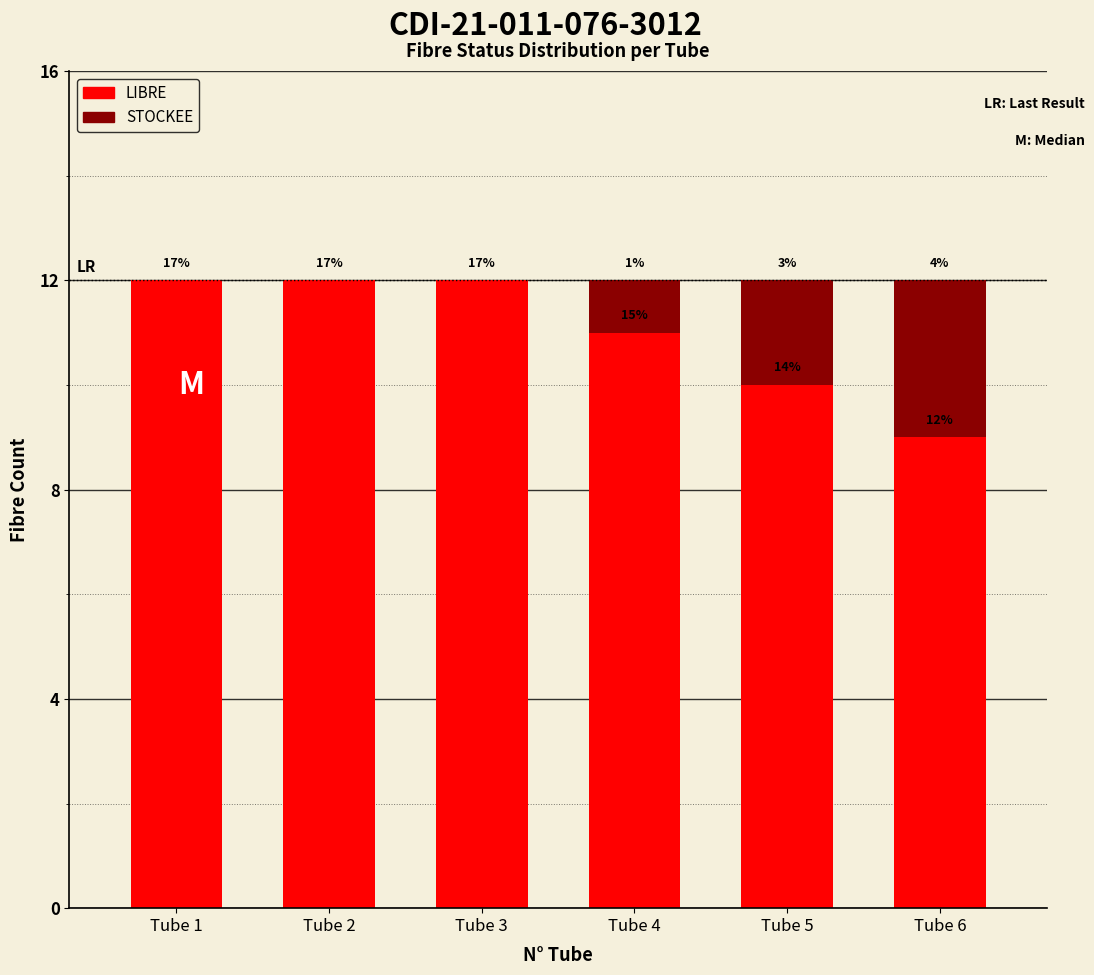

Are the bars grouped side by side (vs. stacked)?

No